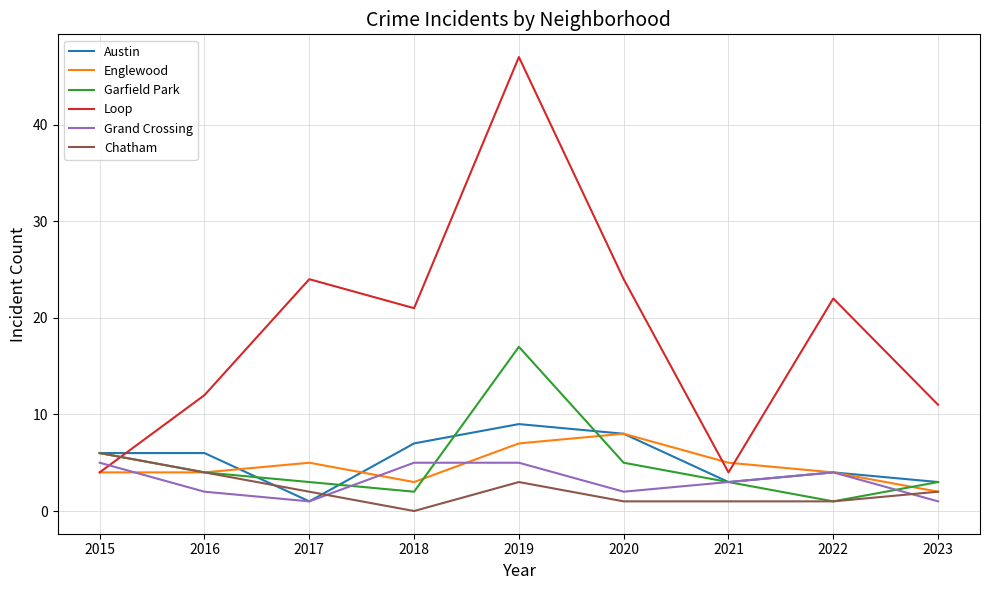

Between 2018 and 2019, which series saw the biggest shift?

Loop